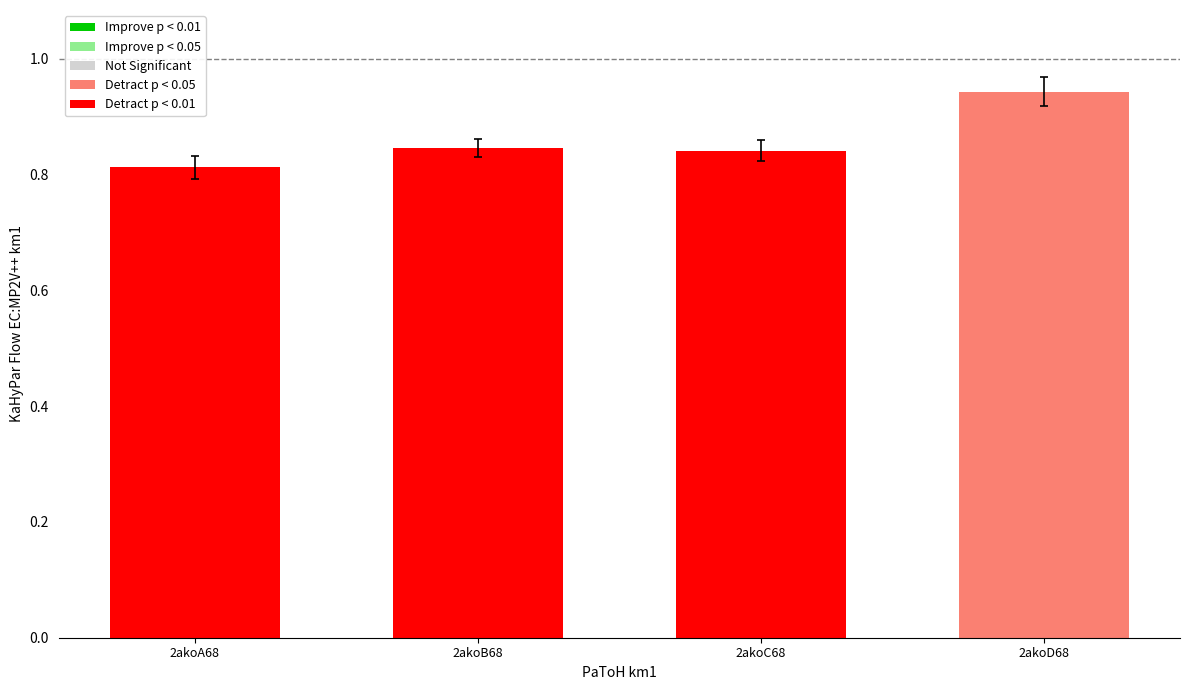

Count the values in the range 0 to 1.

4